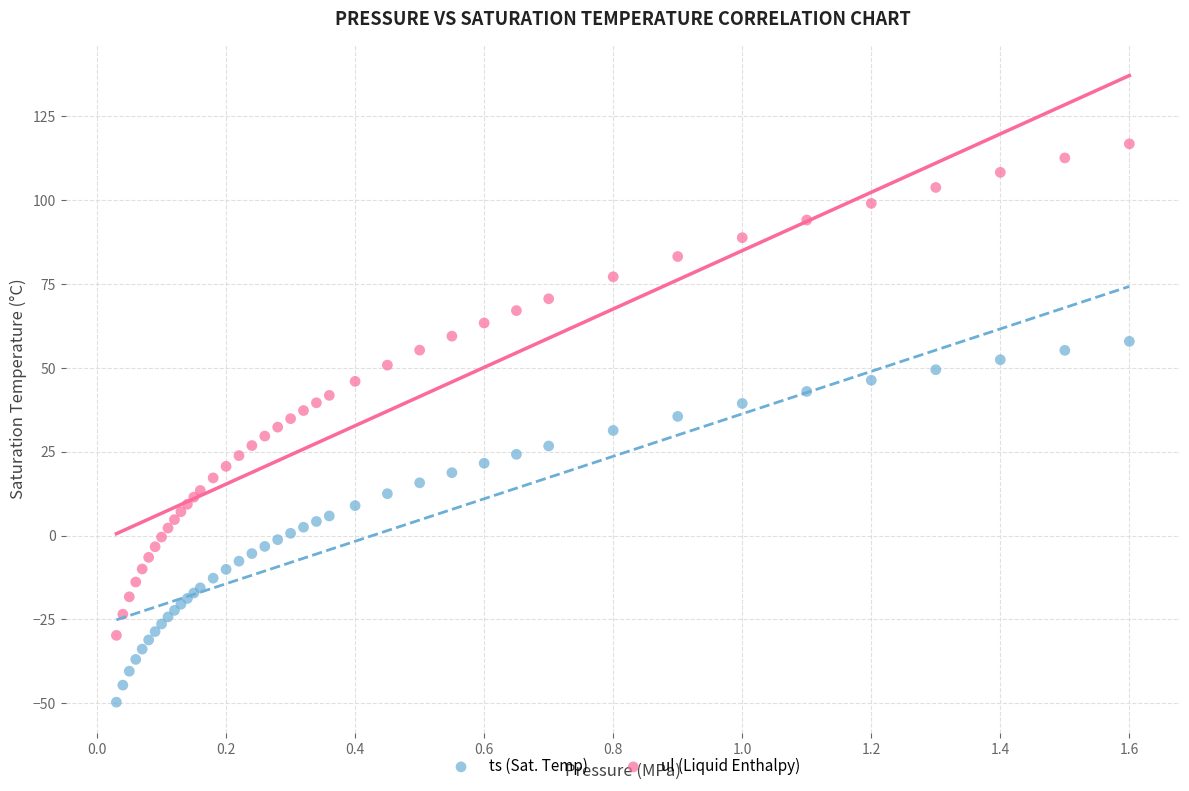

What is the X range (max minus min) for the scatter plot?

1.6